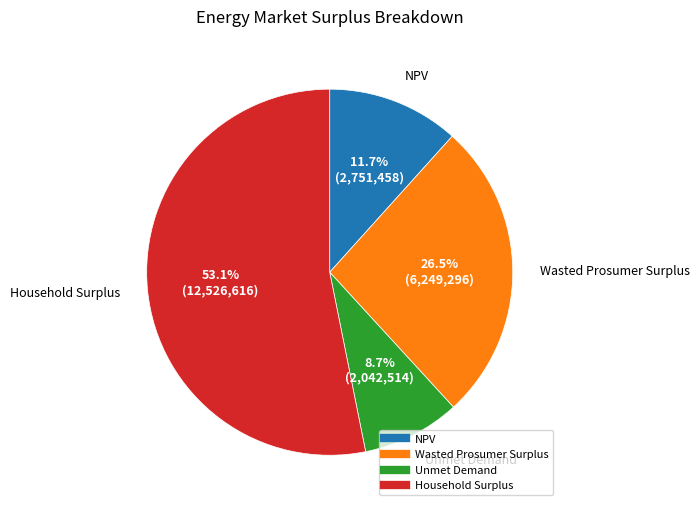

To the nearest percent, what is the difference between the largest and smallest slice percentages?

44%